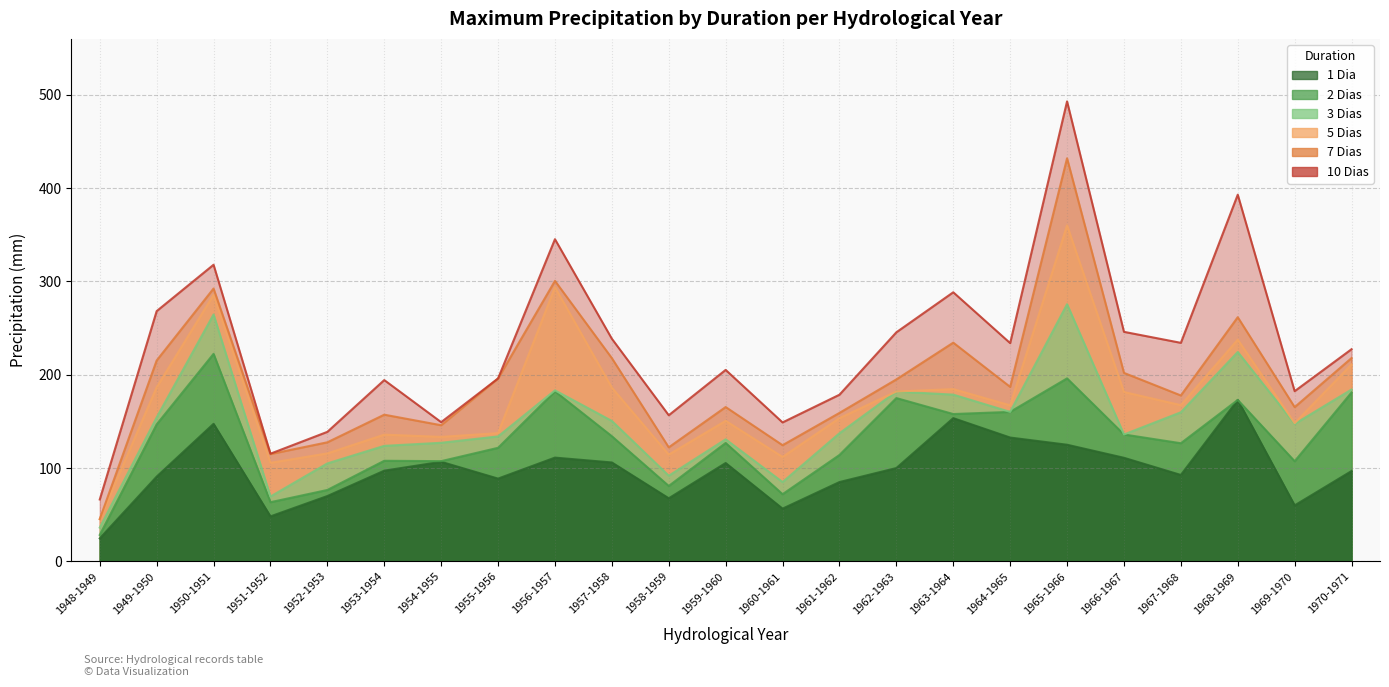

What is the label of the 13th point from the right?

1958-1959